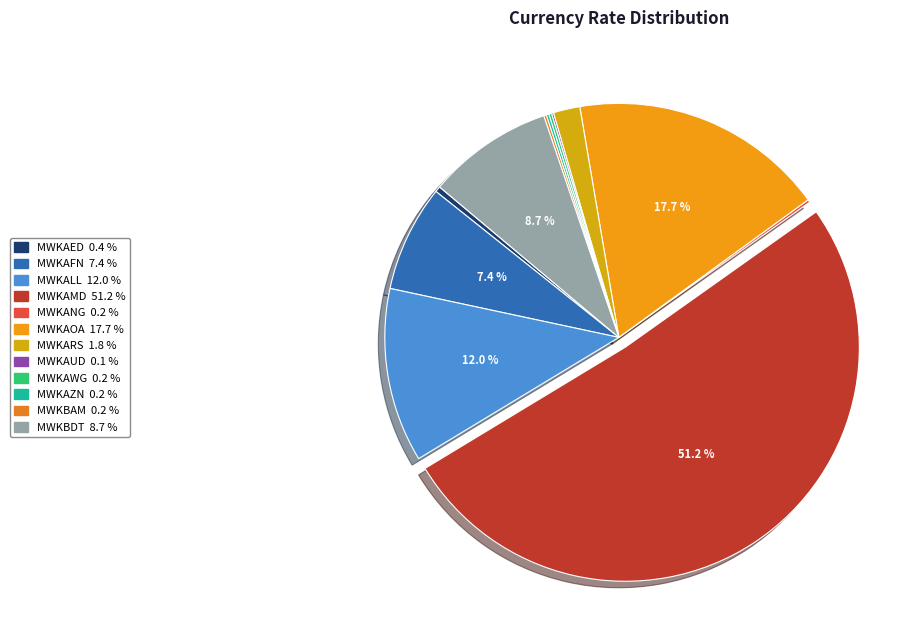

How much of the chart is everything except MWKAFN?

92.6%